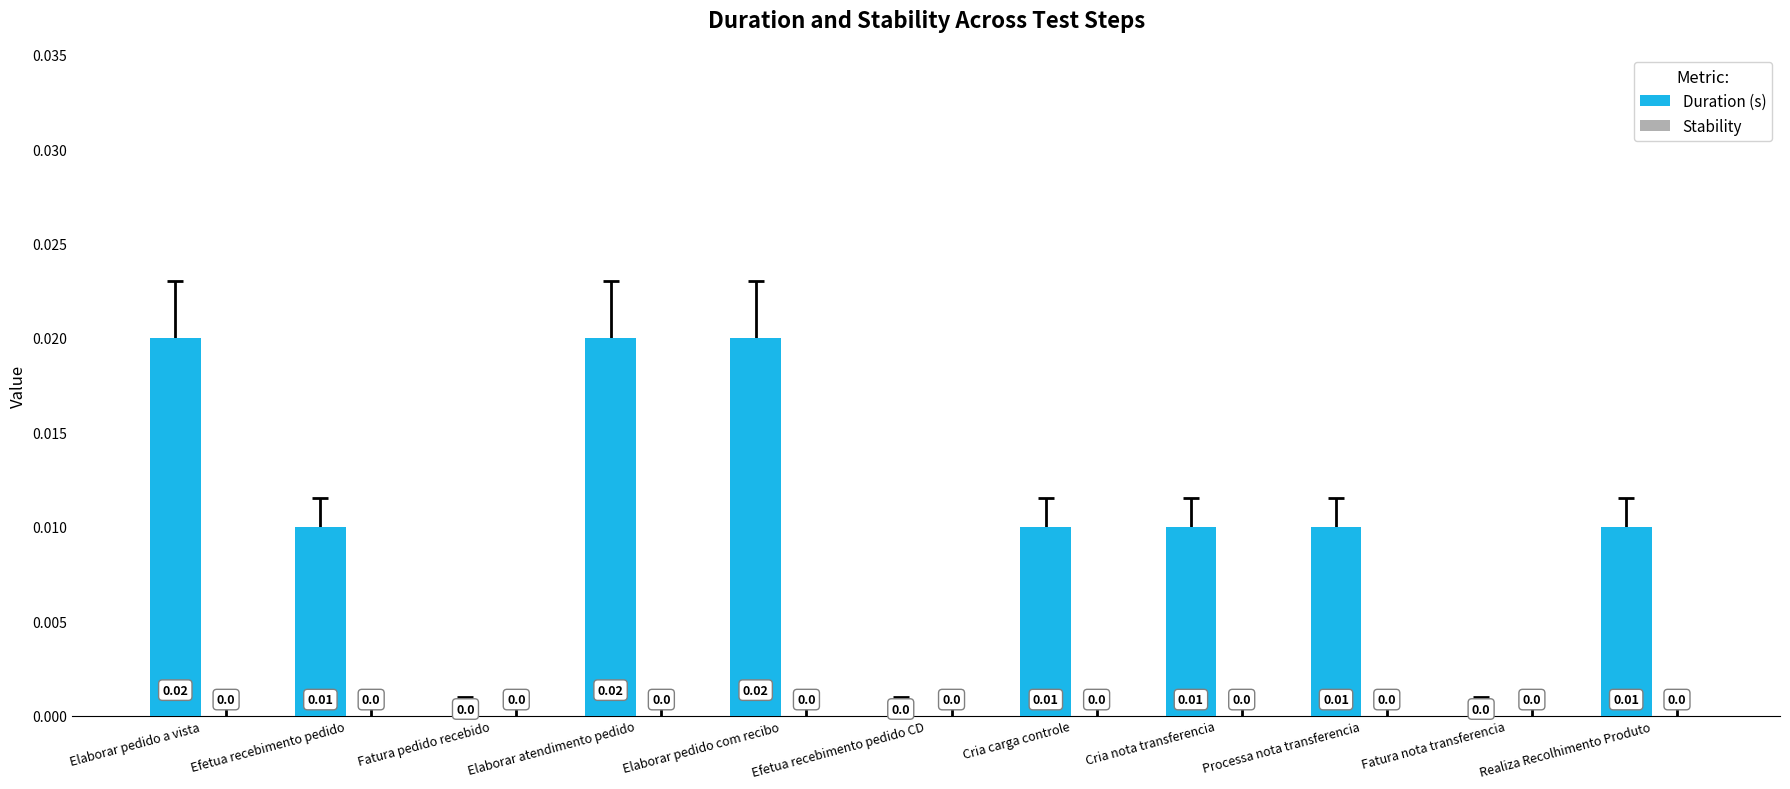

How many categories are shown in the chart?

11